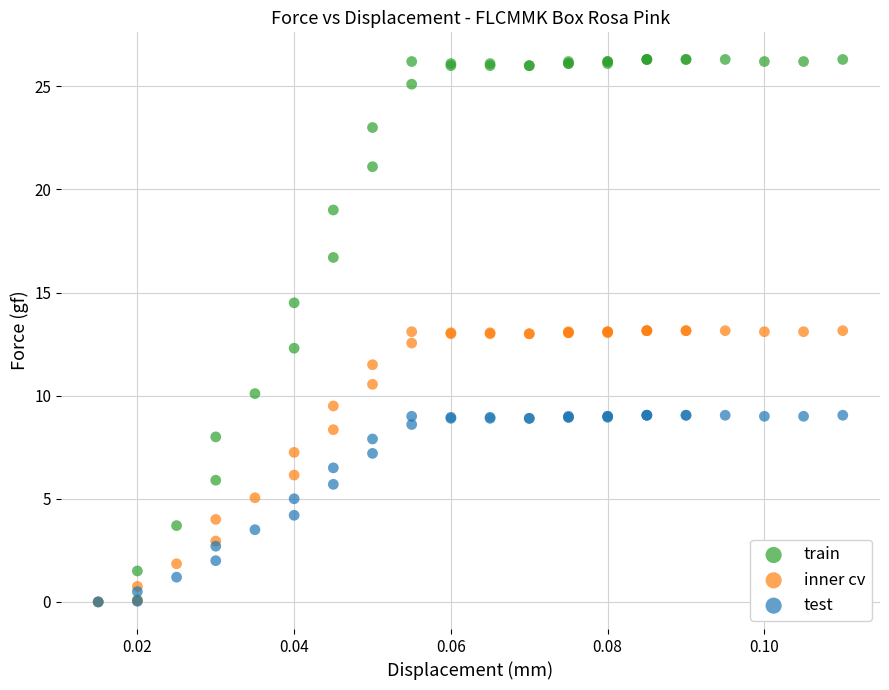

What are all the series names shown in the legend?

train, inner cv, test